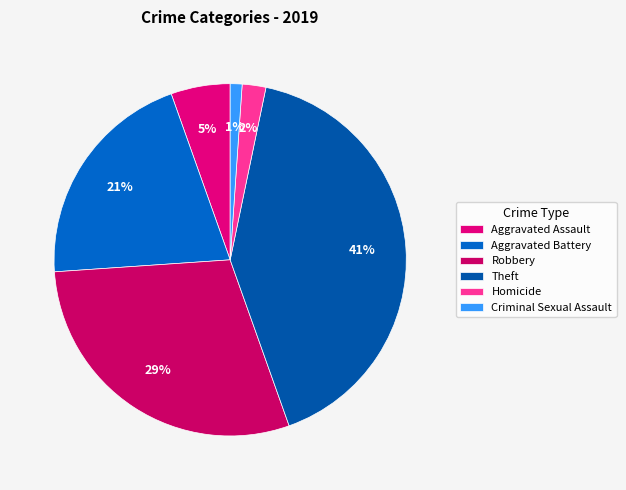

What is the total percentage of Homicide and Theft?

43.5%